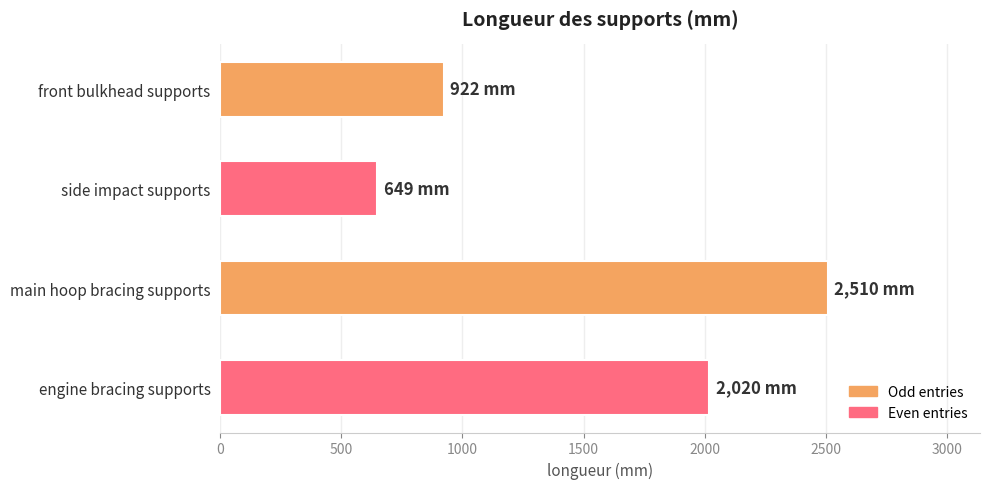

What is the greatest value displayed?

2510